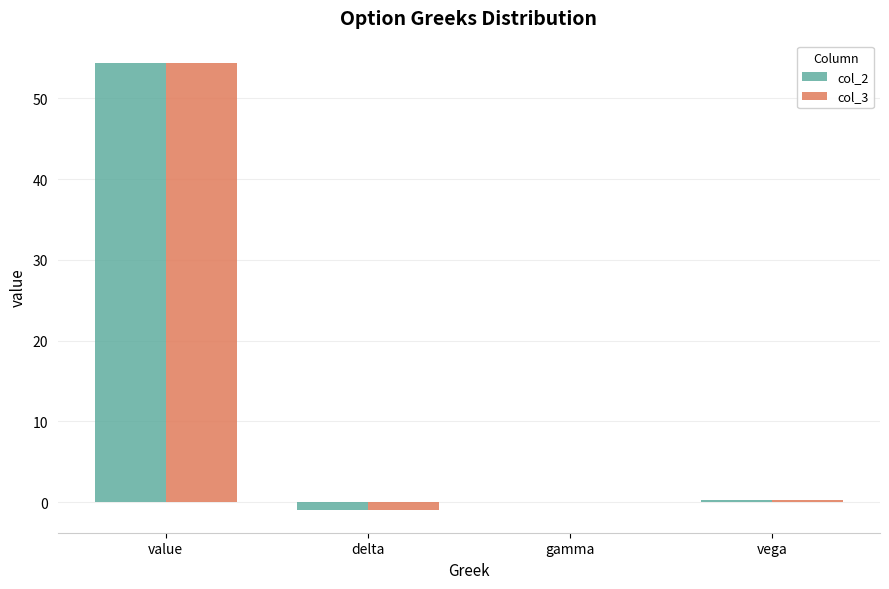

How many groups of bars are there?

4